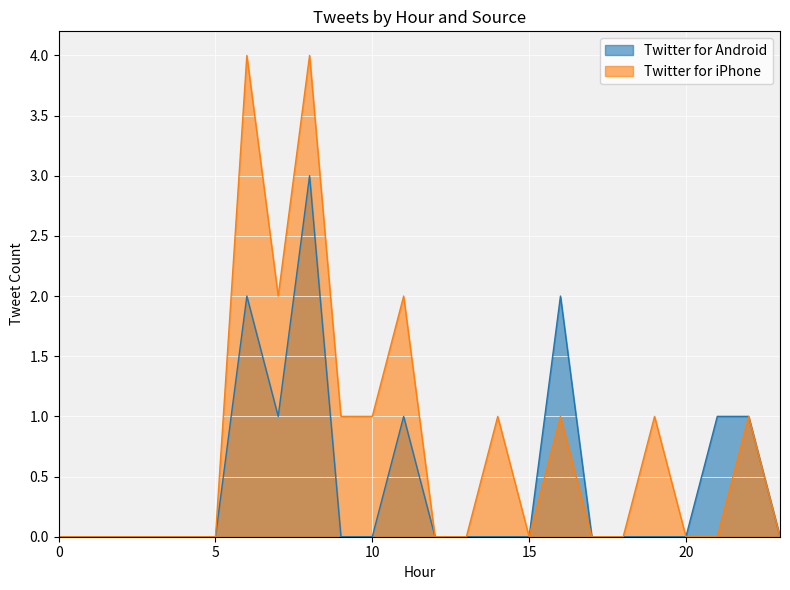

Does the chart display data point markers on the line(s)?

No